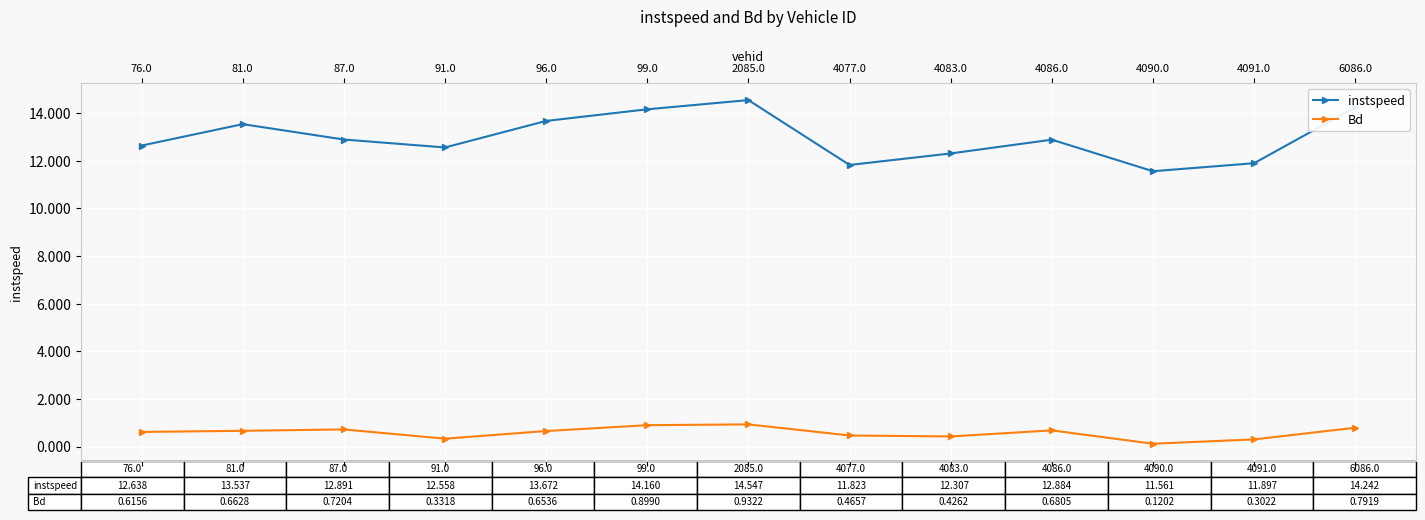

Which series has the largest range (max minus min)?

instspeed